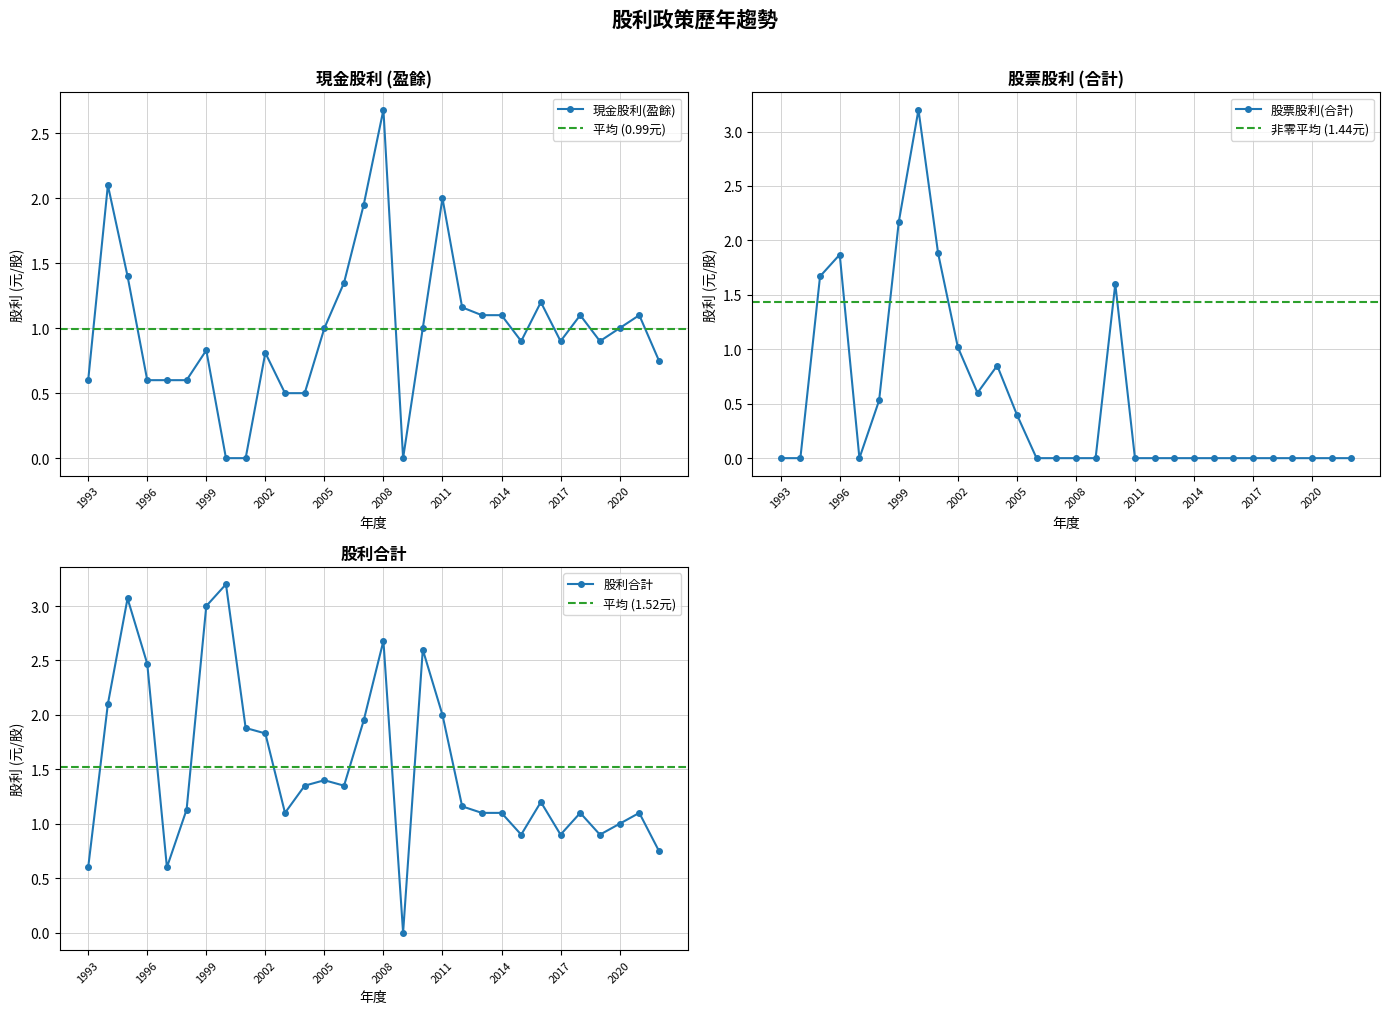

At which label does 股利合計 first exceed 1?

1994